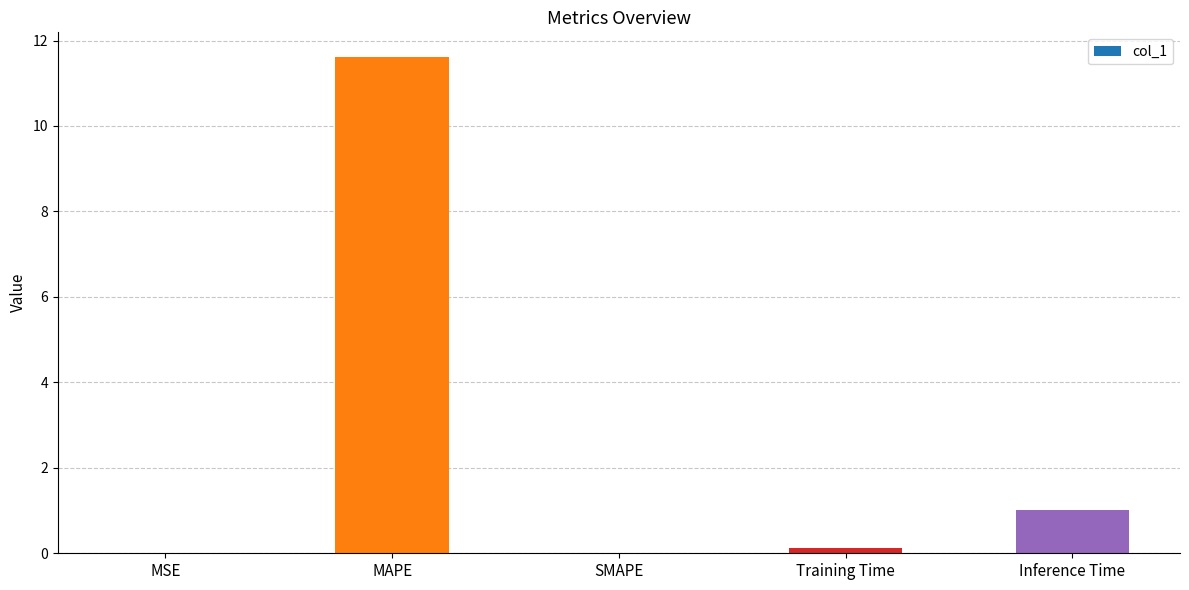

What is the maximum value shown in the chart?

11.6